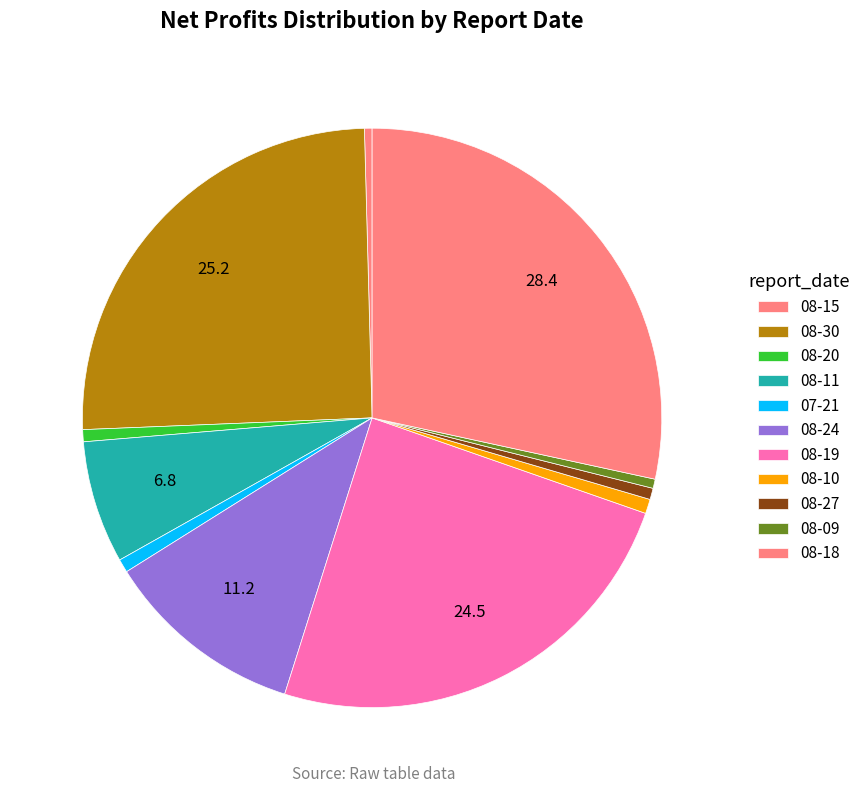

How many segments does this pie chart have?

11